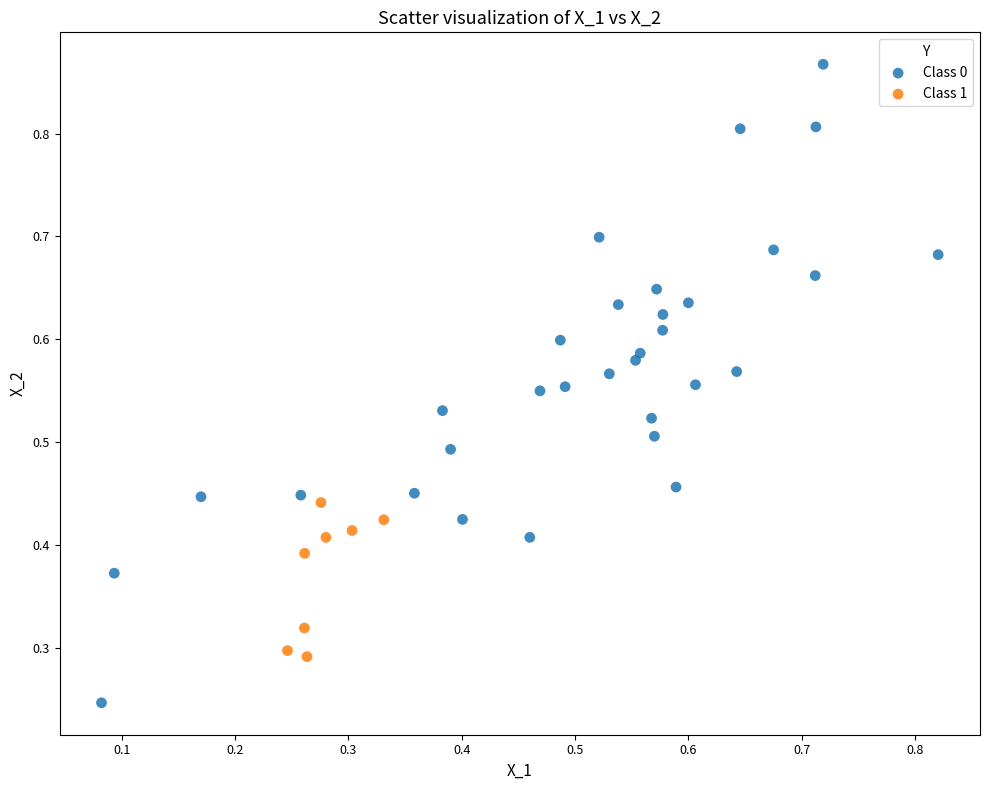

Which series contains the lowest Y value?

Class 0